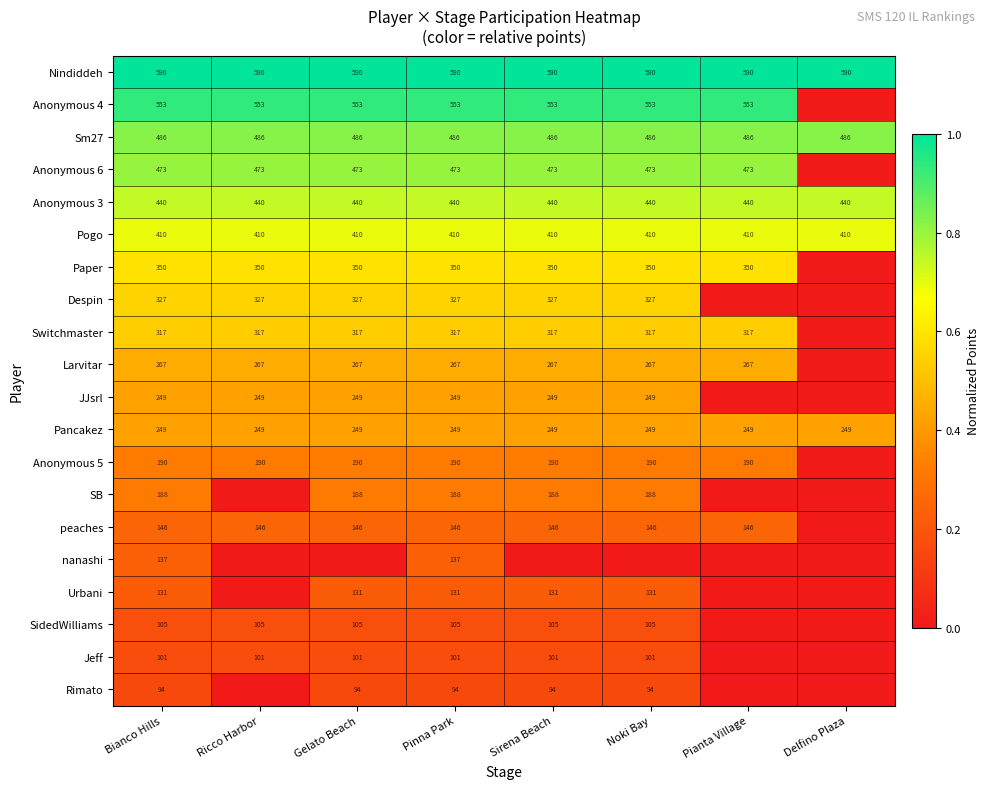

Which category has the highest value across all series?

Bianco Hills